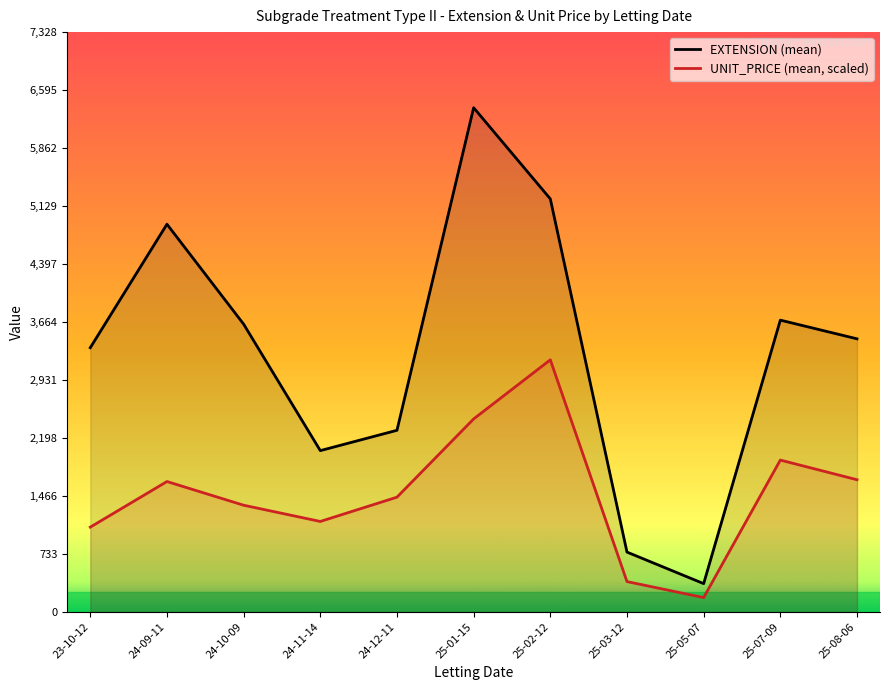

What is the sum of all EXTENSION (mean) values?

36054.8